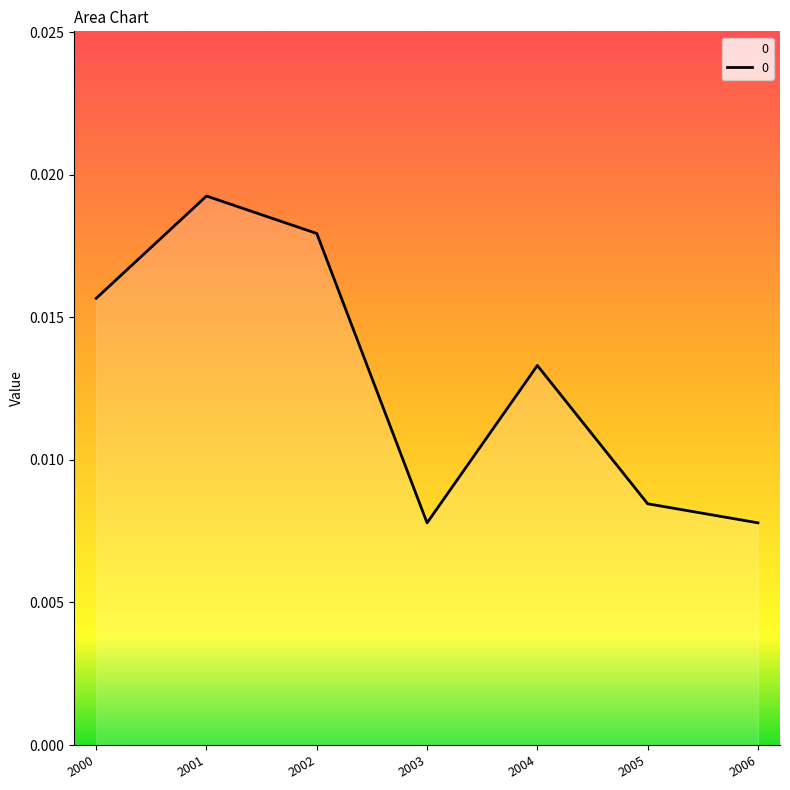

Count the values in the range 0 to 1.

7